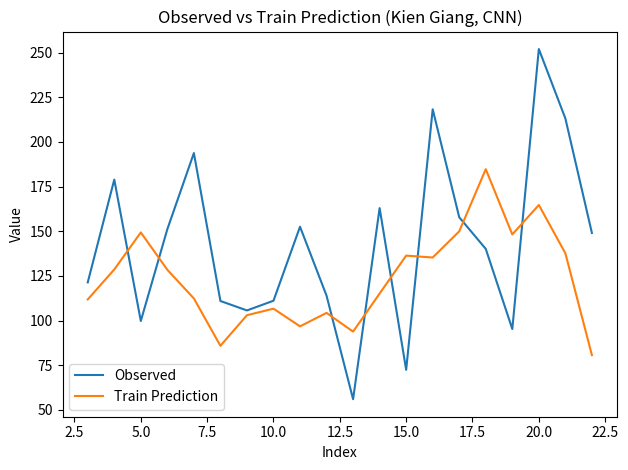

What is the difference between the maximum and minimum values in the Train Prediction series?

104.1